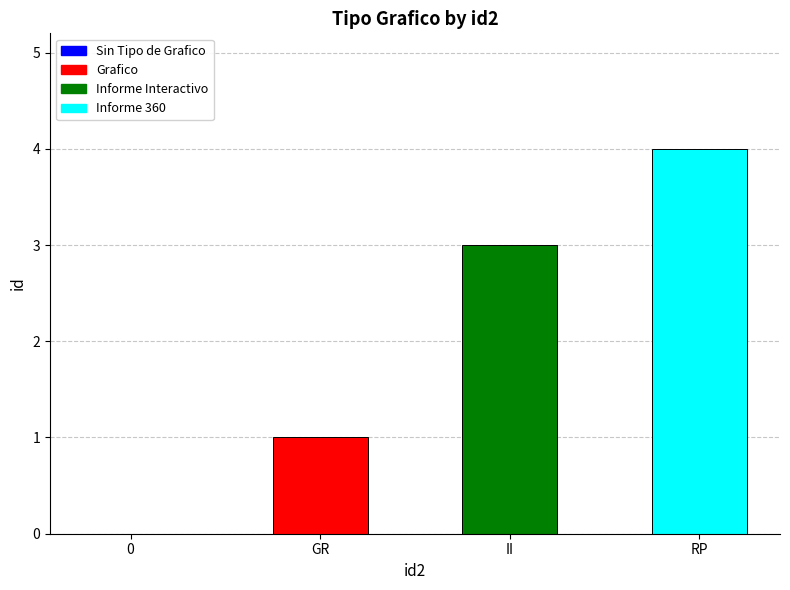

Reading left to right, transcribe all the data shown in this chart.

0	1	3	4